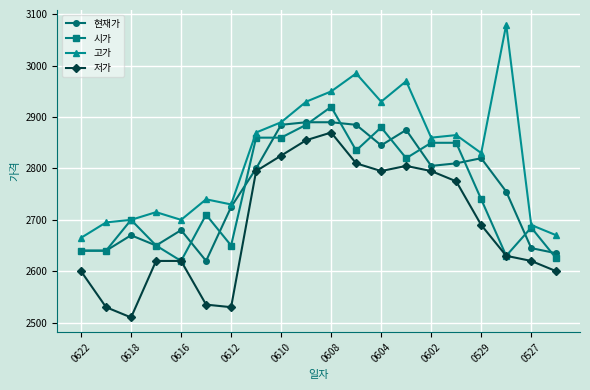

What is the value of the 고가 point at the 10th from the left?

2930